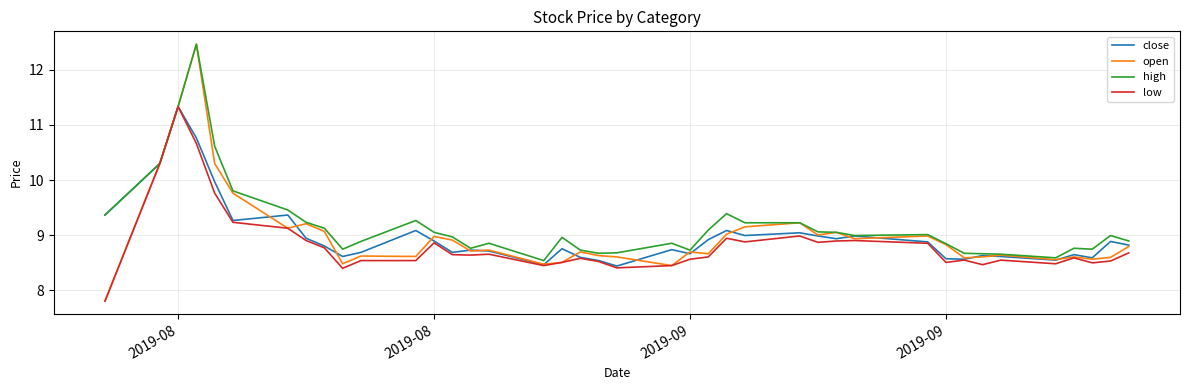

What is the smallest value displayed?

7.8